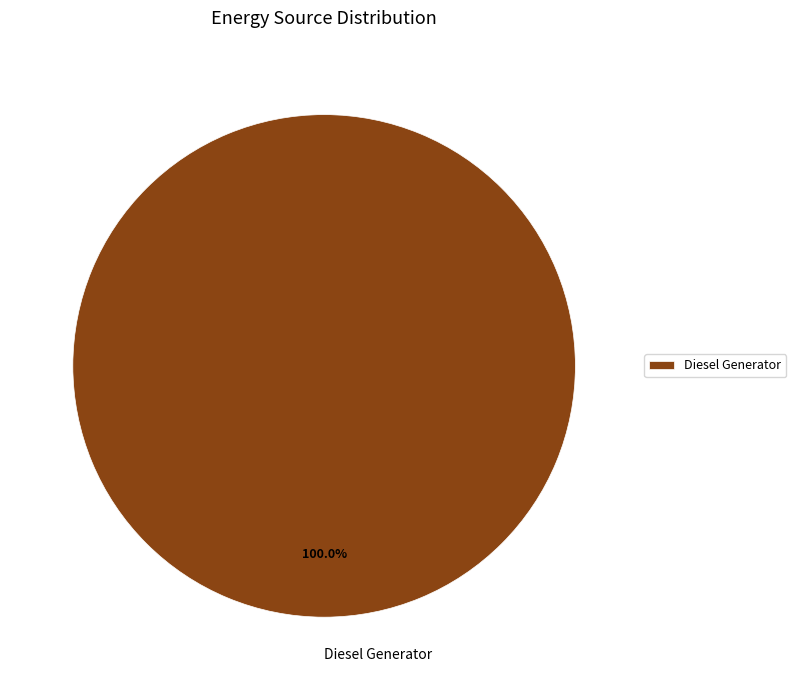

Rank the categories by value from lowest to highest.

Diesel Generator